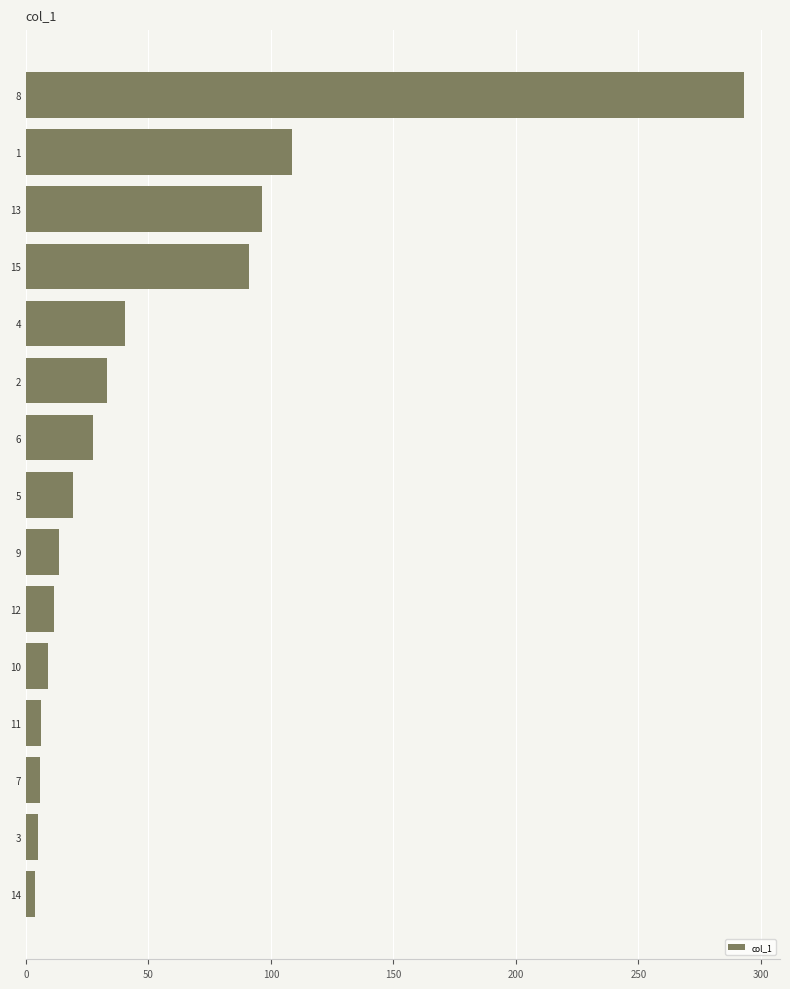

What is the change in value from 6 to 10?

-18.3